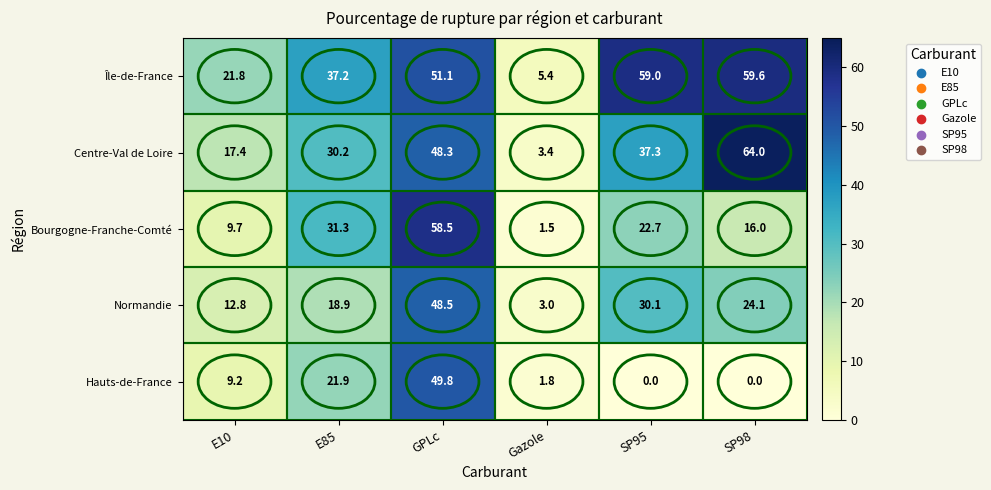

Which series has the largest total across all categories?

Île-de-France